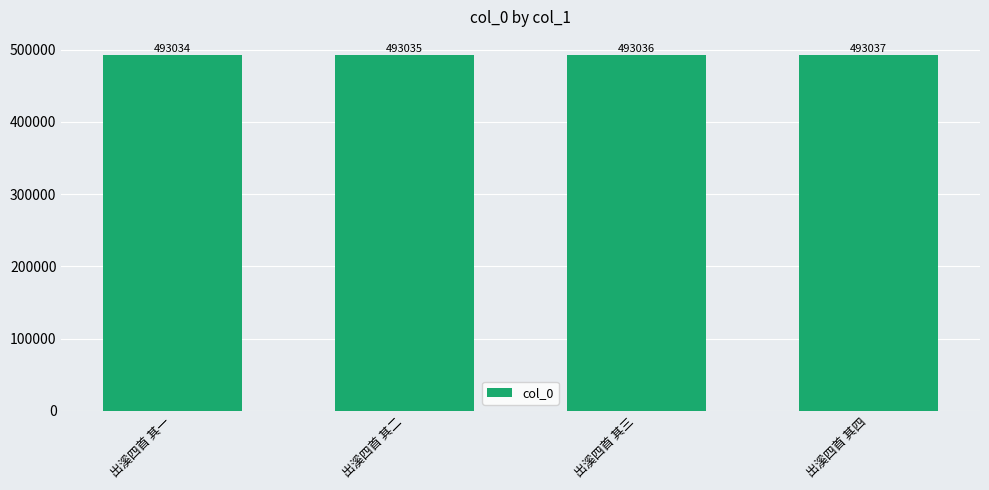

List the labels in order of value, largest first.

出溪四首 其四, 出溪四首 其三, 出溪四首 其二, 出溪四首 其一